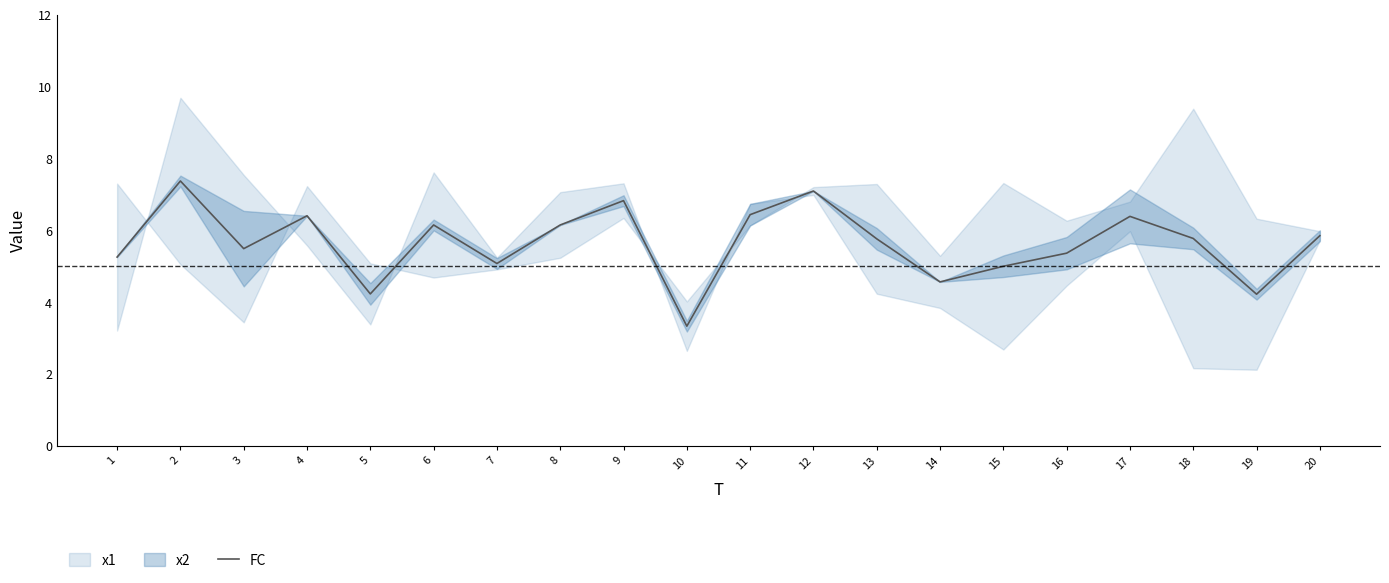

True or false: the data has more than 0 interior local peaks.

True